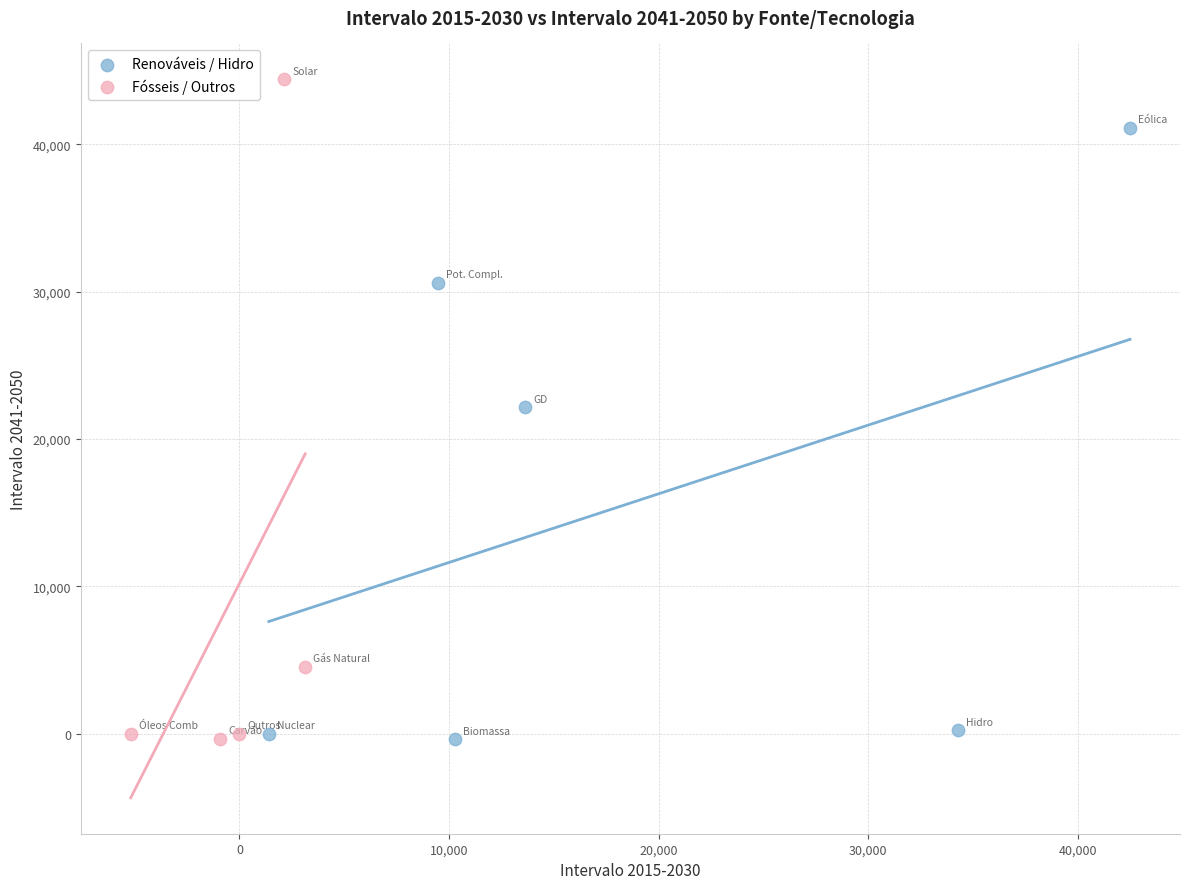

Which series reaches the maximum Y coordinate?

Fósseis / Outros